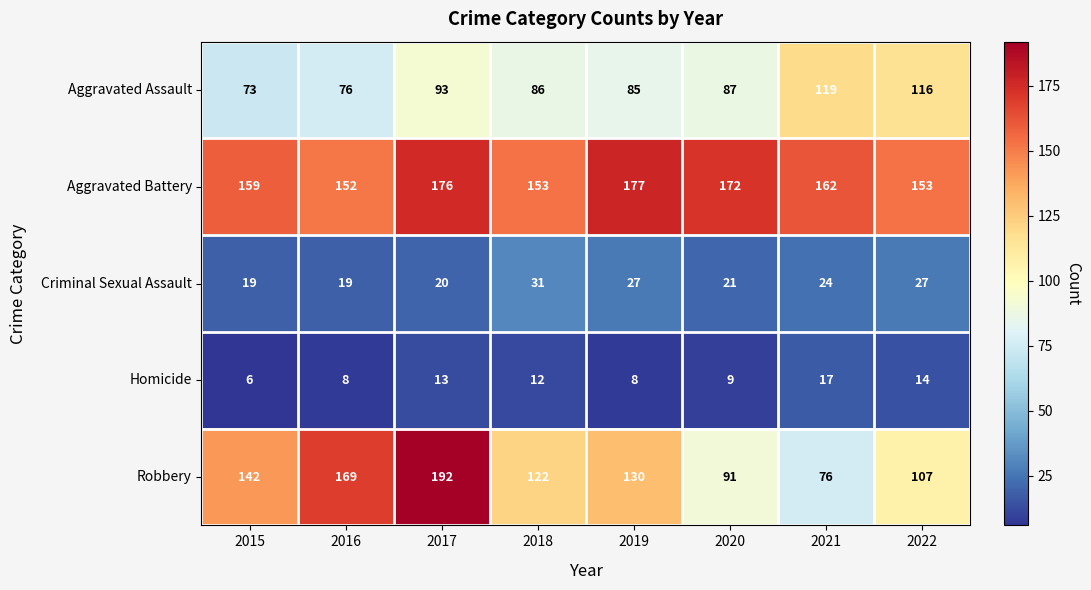

At how many categories does at least one series exceed 141?

8